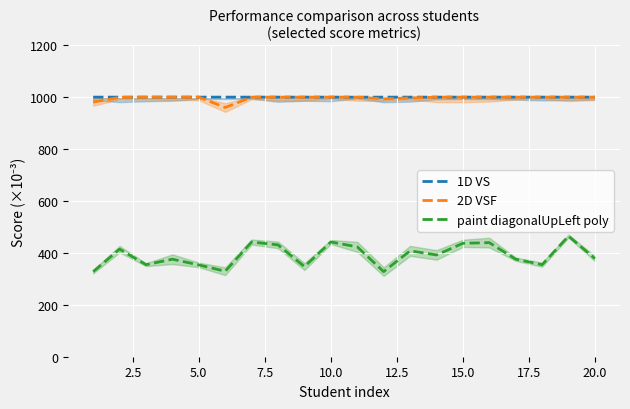

What is the minimum value for 2D VSF?

960.0